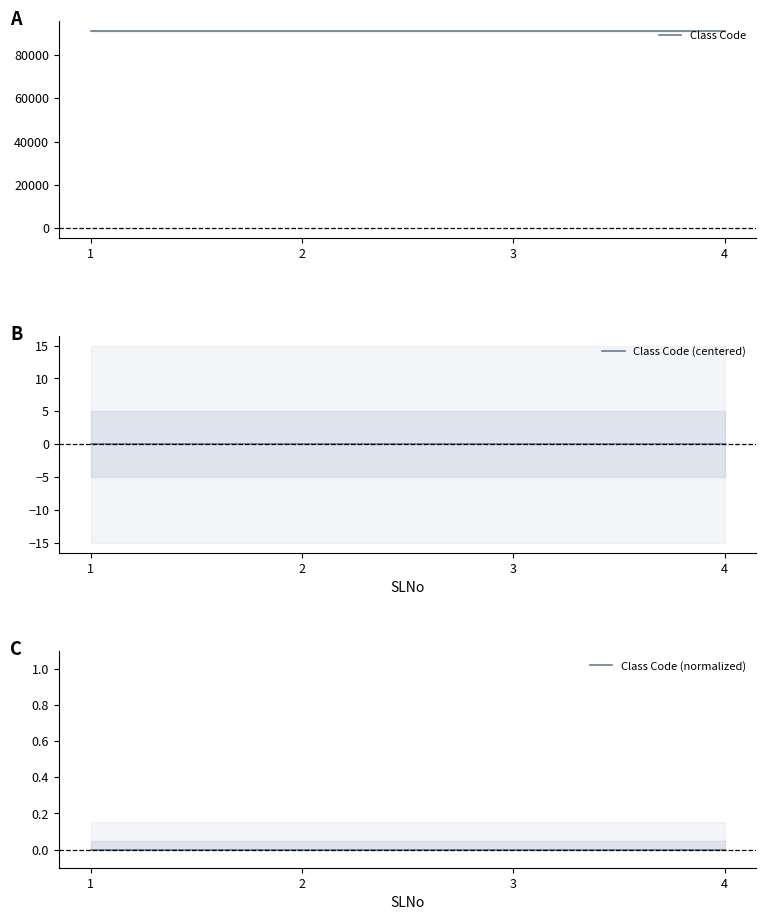

True or false: Class Code (centered) has more than 2 points higher than both neighbors.

False